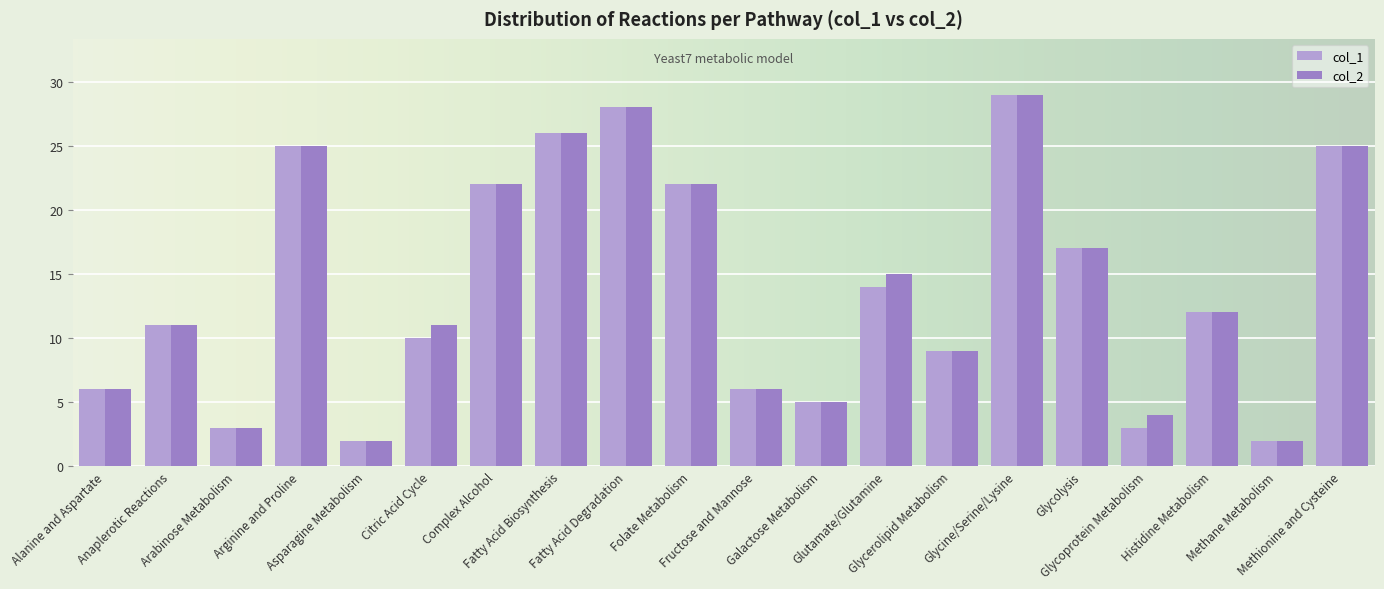

What is the value of the col_1 bar at the 19th from the left?

2